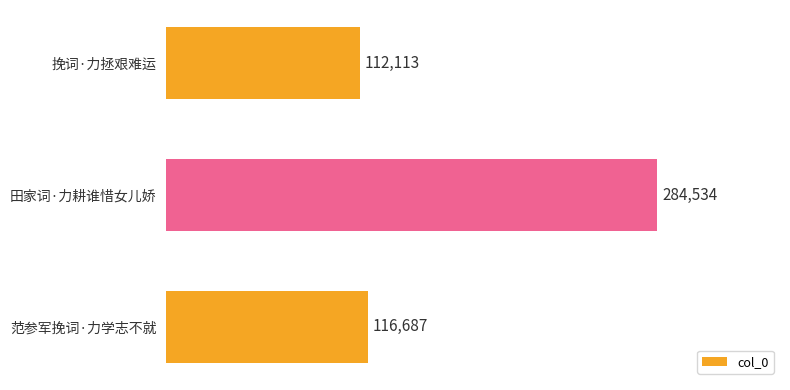

The chart shows a value of 284534 at 田家词·力耕谁惜女儿娇. True or false?

True